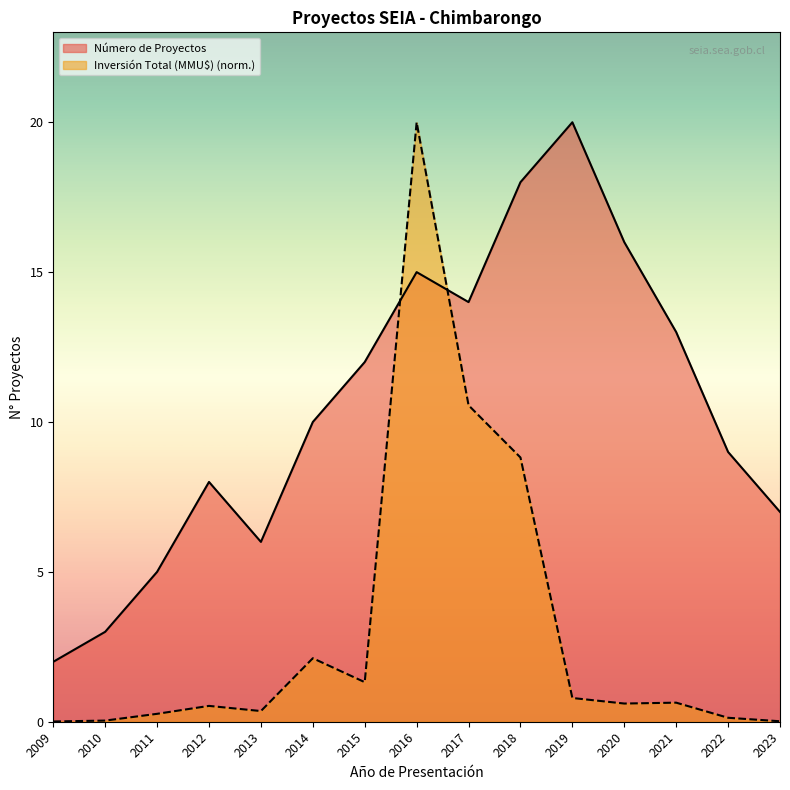

Is the value of Número de Proyectos at 2010 greater than the value of Inversión Total (MMU$) at 2011?

Yes